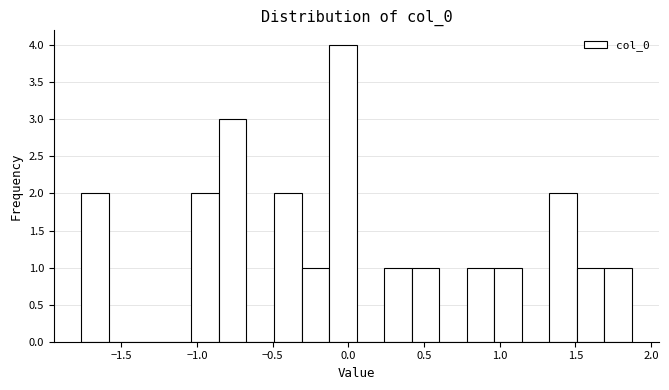

Read against the x-axis, roughly where is the centre of the tallest bar?

-0.05